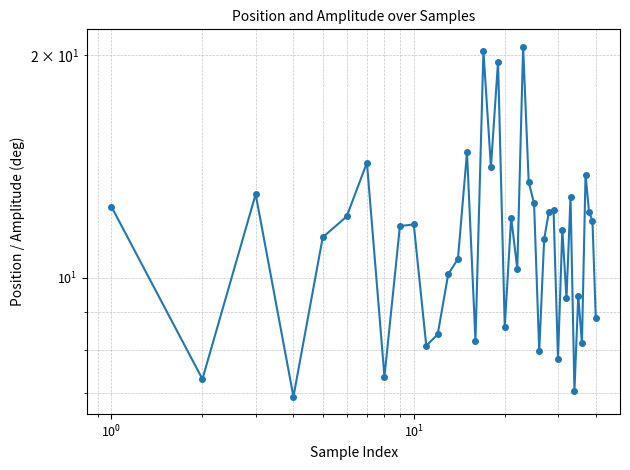

Count the number of data series in this chart.

1